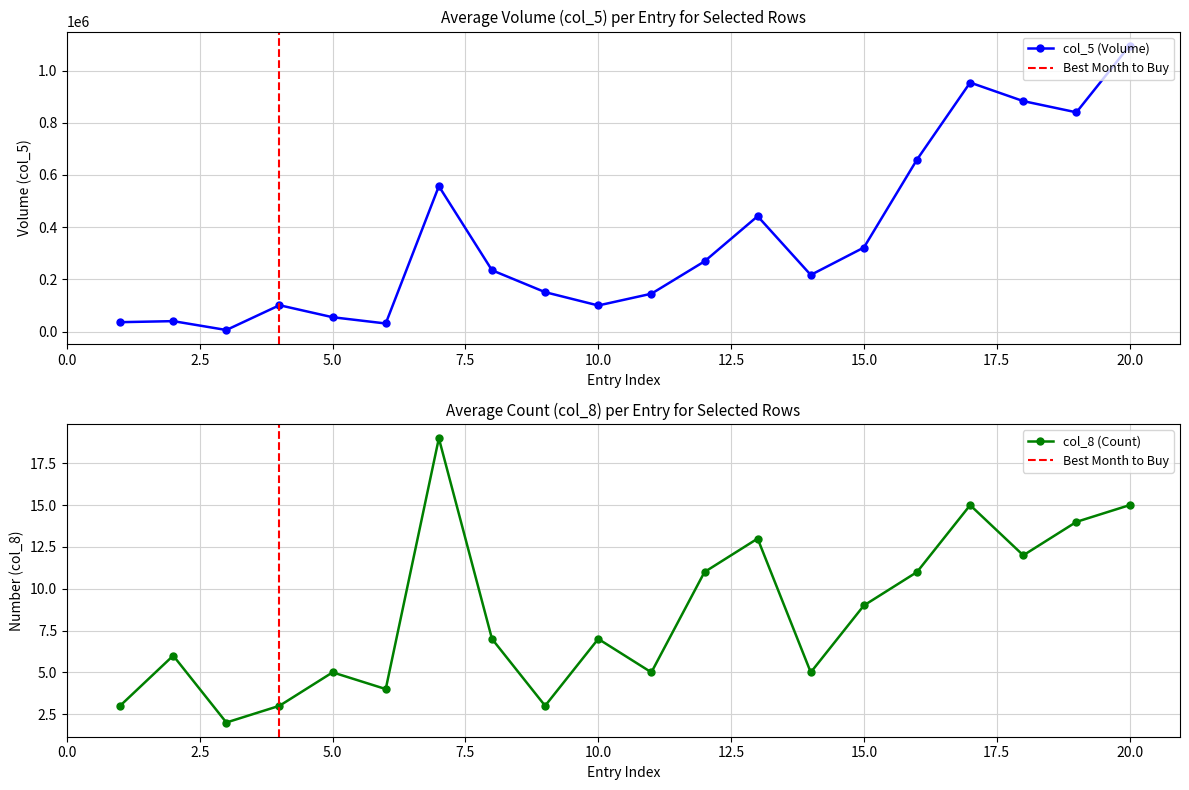

What is the total value across all series at 6?

31004